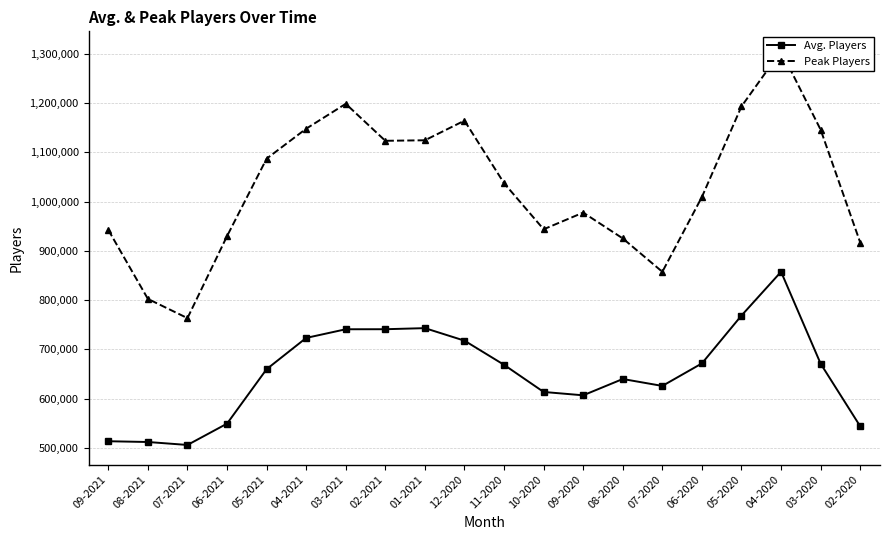

How many interior local peaks does the Peak Players series have?

4